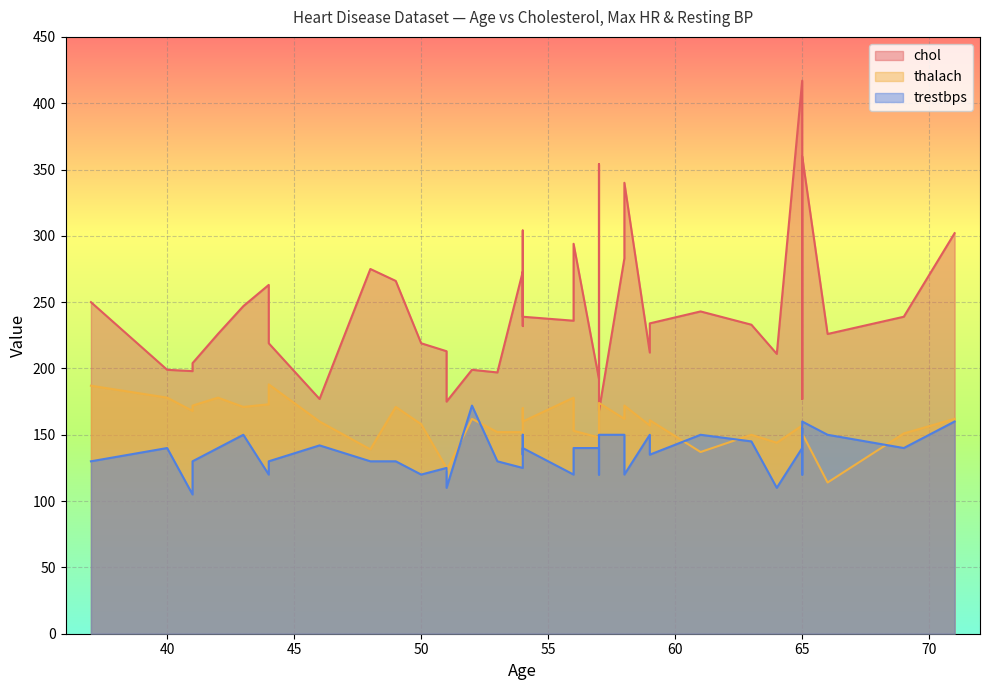

List the series in order of their peak value, lowest first.

trestbps, thalach, chol